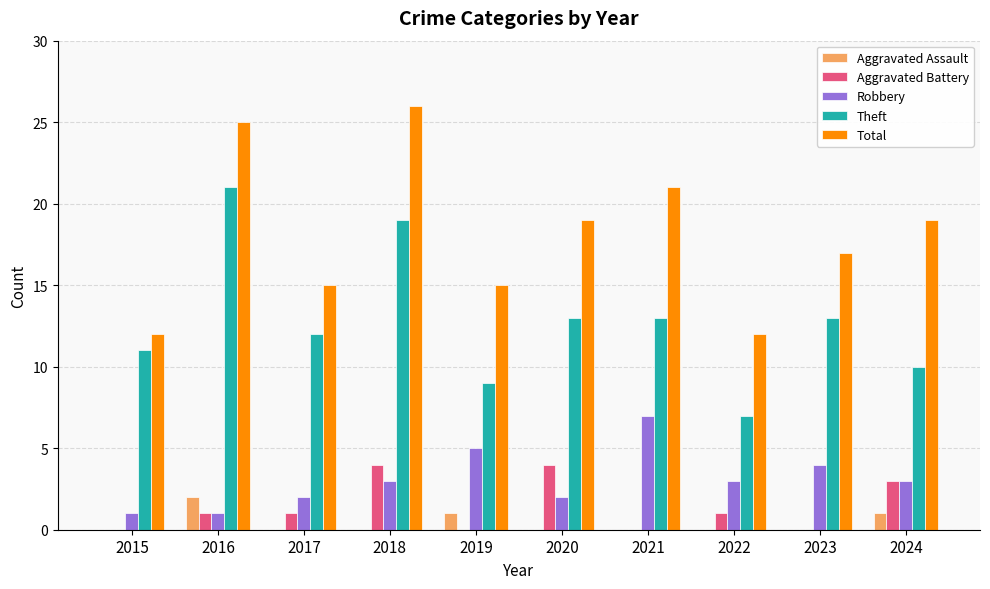

Is it true that Aggravated Battery equals 1 at 2017?

True